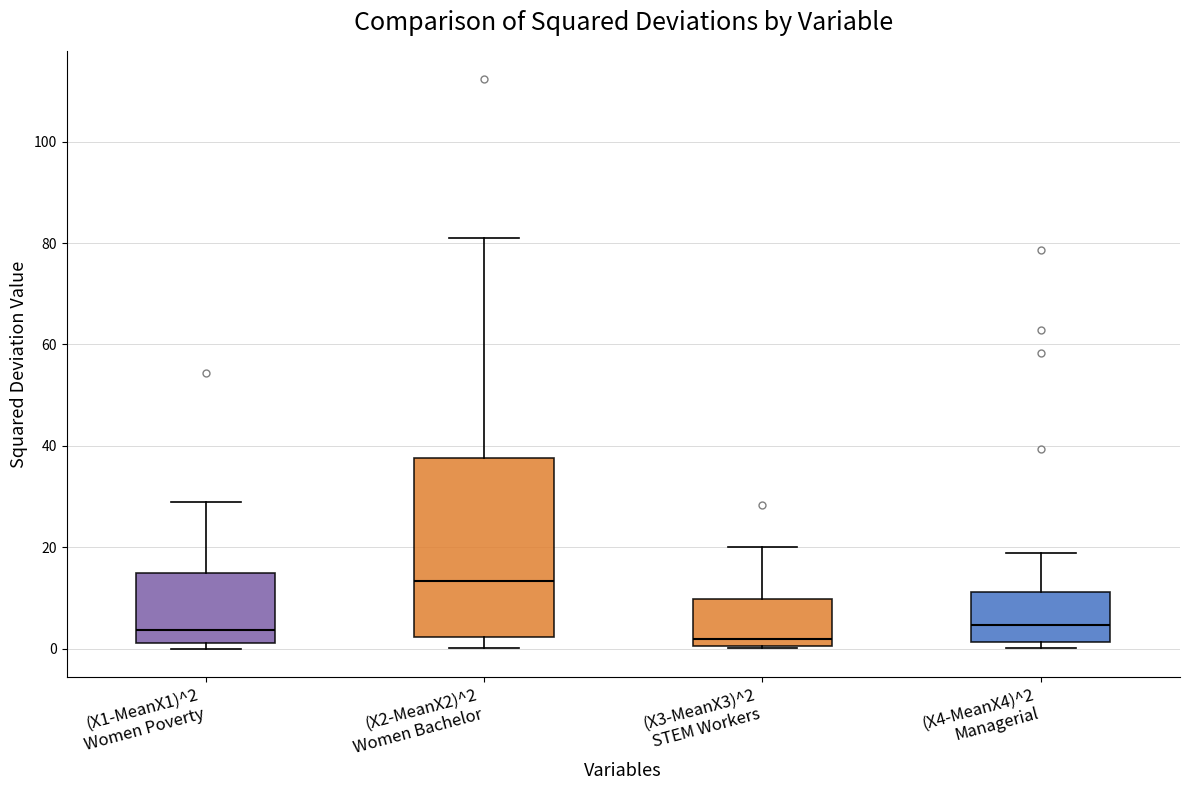

Reading left to right, read every box against the y-axis: the position of its median line, the range the box covers, and the ends of its whiskers. The values are not printed on the chart, so give them approximately, as read against the axis.

(X1-MeanX1)^2 Women Poverty: median 4, box 2 to 14, whiskers 0 to 28
(X2-MeanX2)^2 Women Bachelor: median 14, box 2 to 38, whiskers 0 to 82
(X3-MeanX3)^2 STEM Workers: median 2, box 0 to 10, whiskers 0 to 20
(X4-MeanX4)^2 Managerial: median 4, box 2 to 12, whiskers 0 to 18